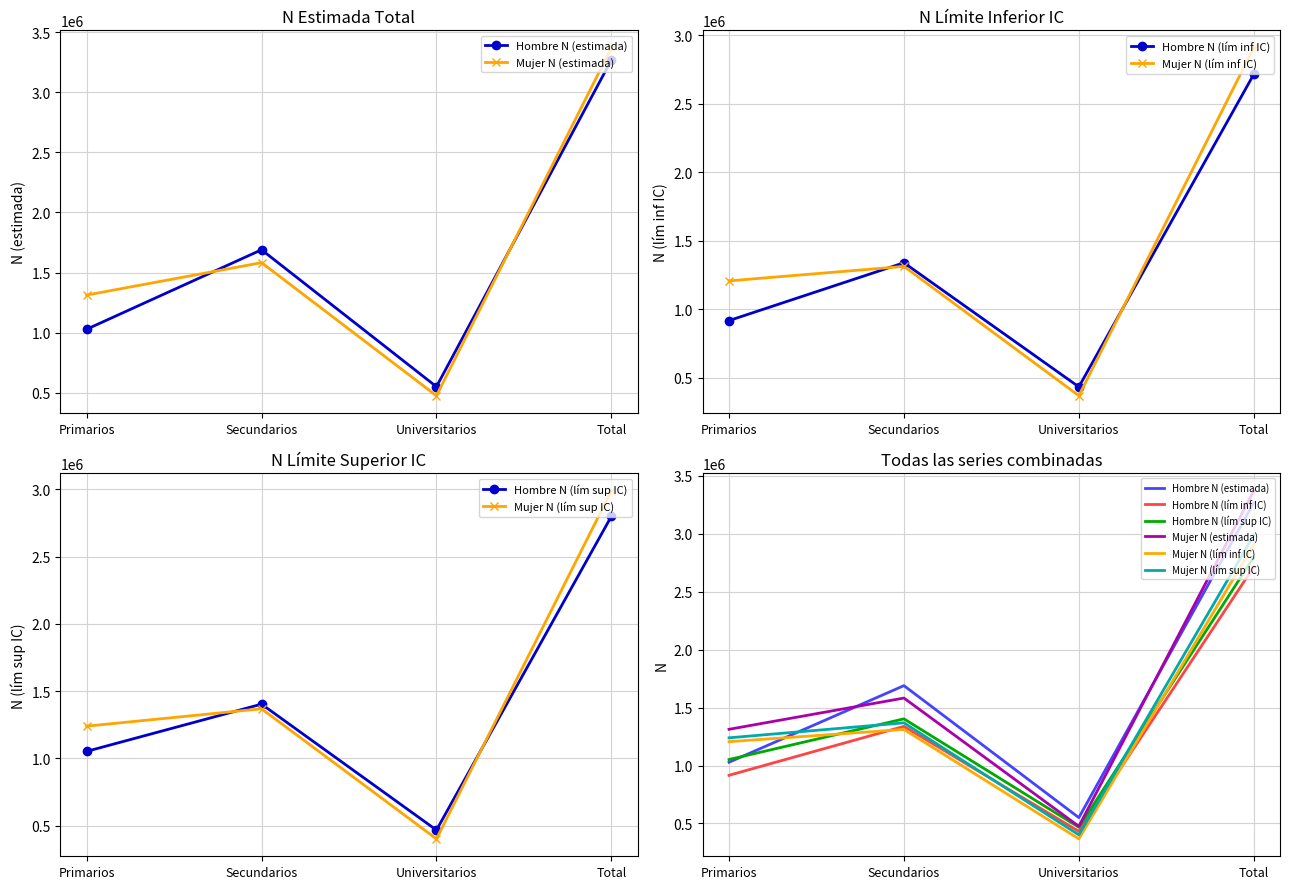

Where is the first local maximum for Hombre N (lím sup IC)?

Secundarios